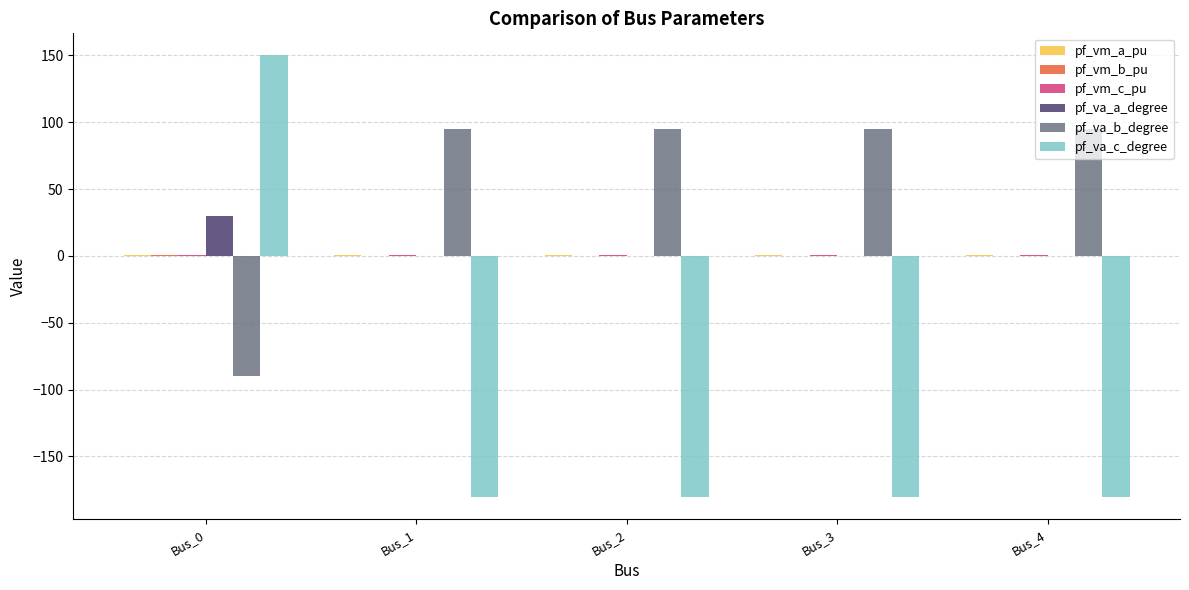

What is the maximum value shown in the chart?

150.0